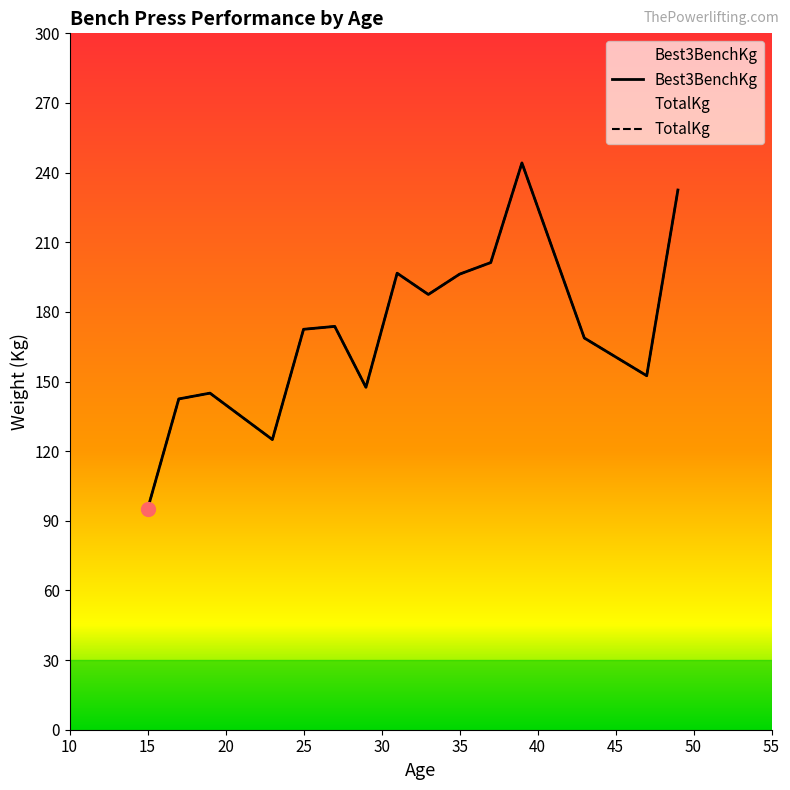

What is the difference between the maximum and minimum values in the TotalKg series?

149.2